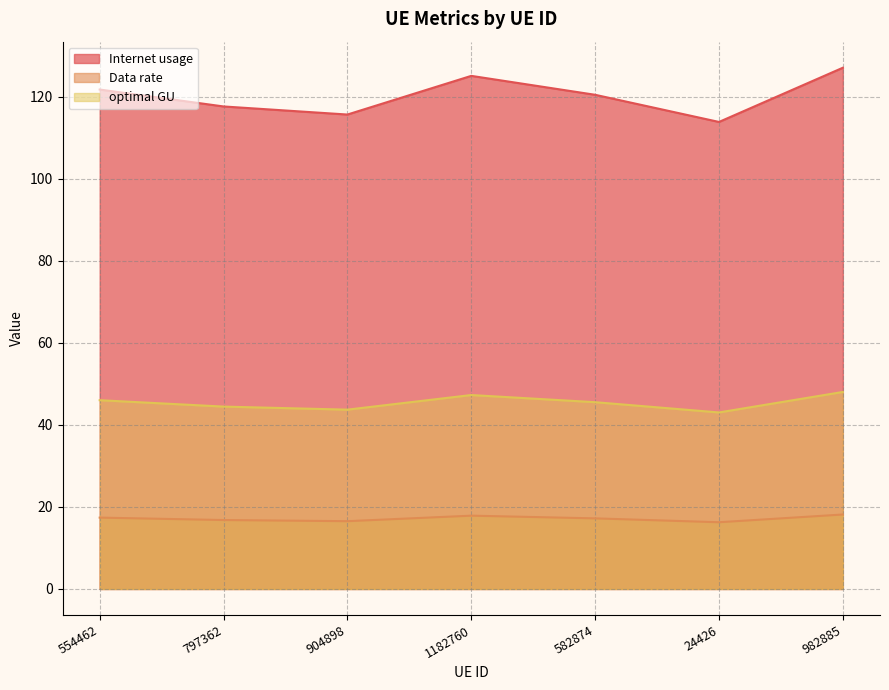

What position from the right is 24426?

2